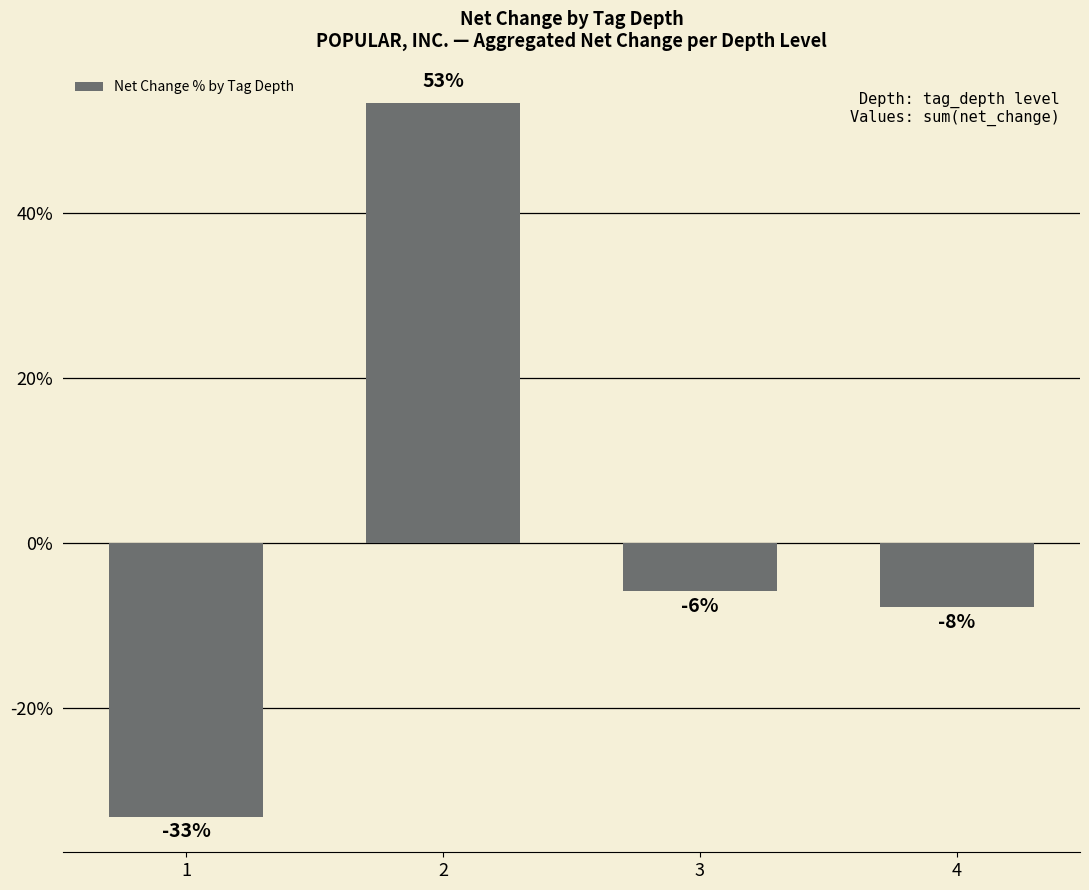

How many bars are there in total?

4